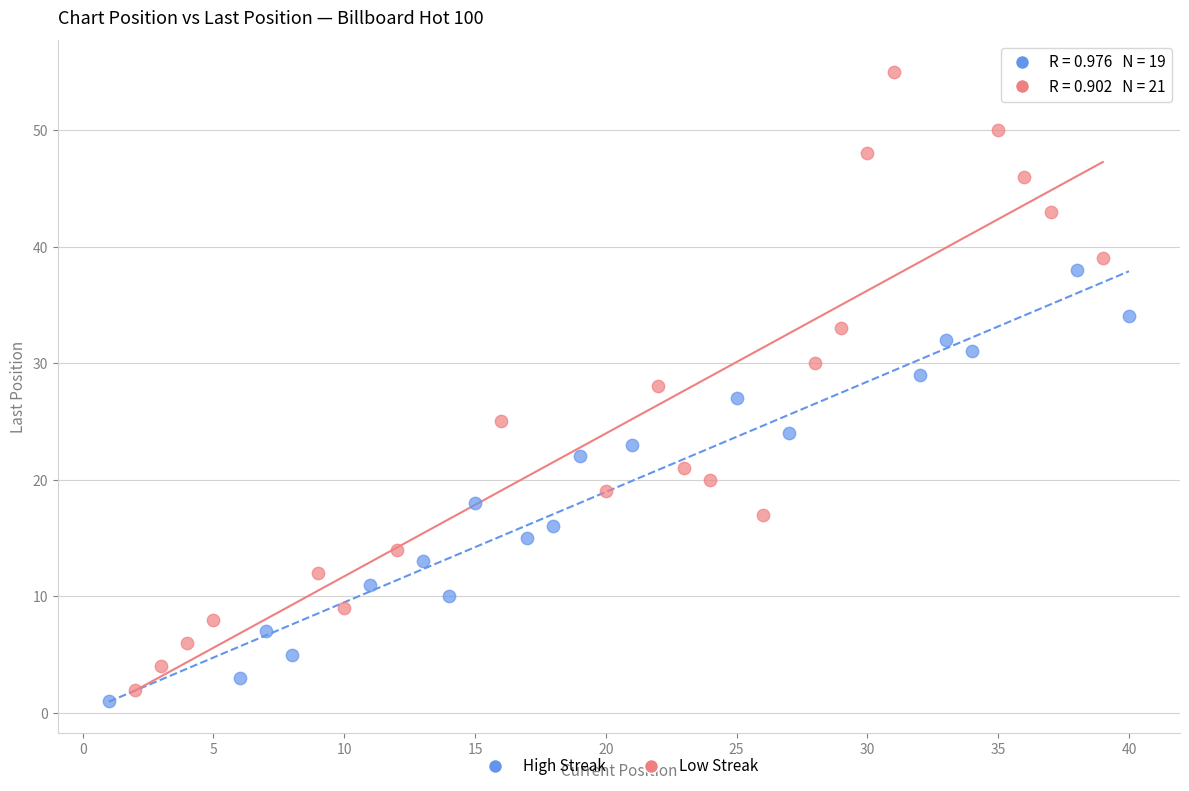

Which series has the widest spread of Y values?

Low Streak